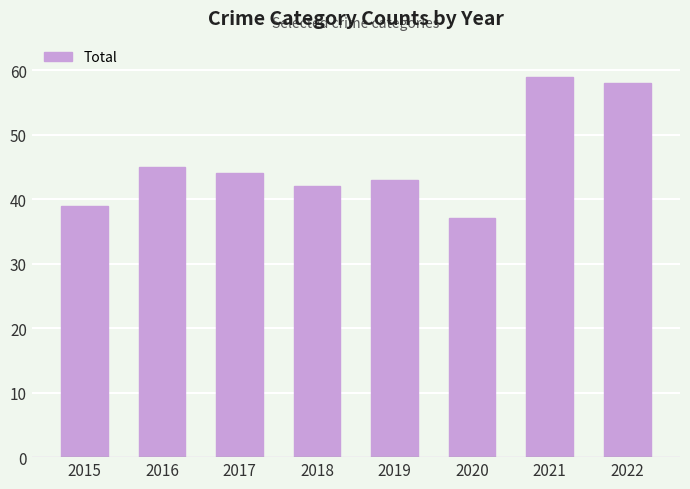

Does the chart contain any negative values?

No